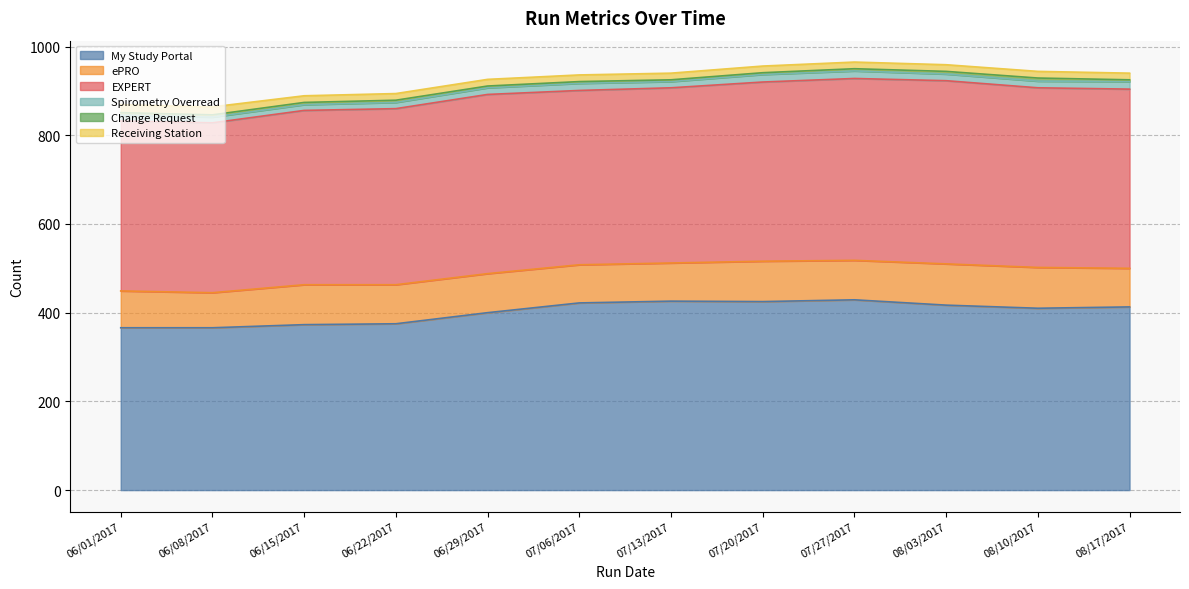

How many lines are shown in the chart?

6